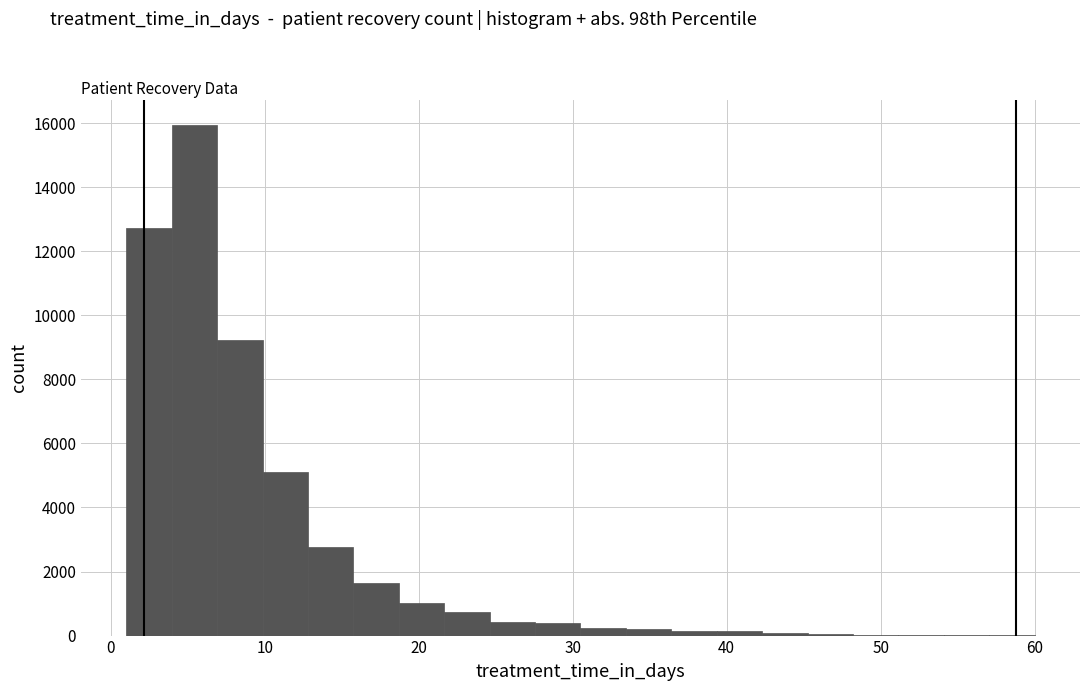

Read against the x-axis, roughly where is the centre of the tallest bar?

5